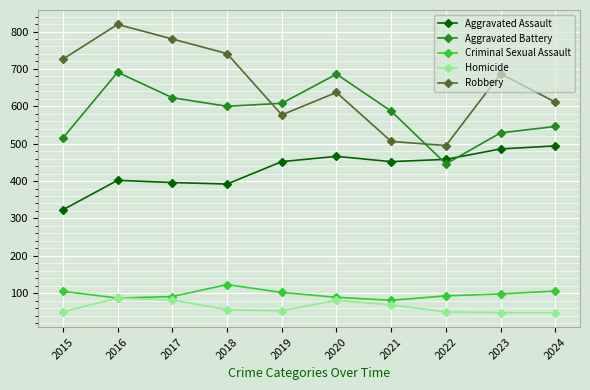

What is the value of the Homicide point at the 3rd from the left?

82